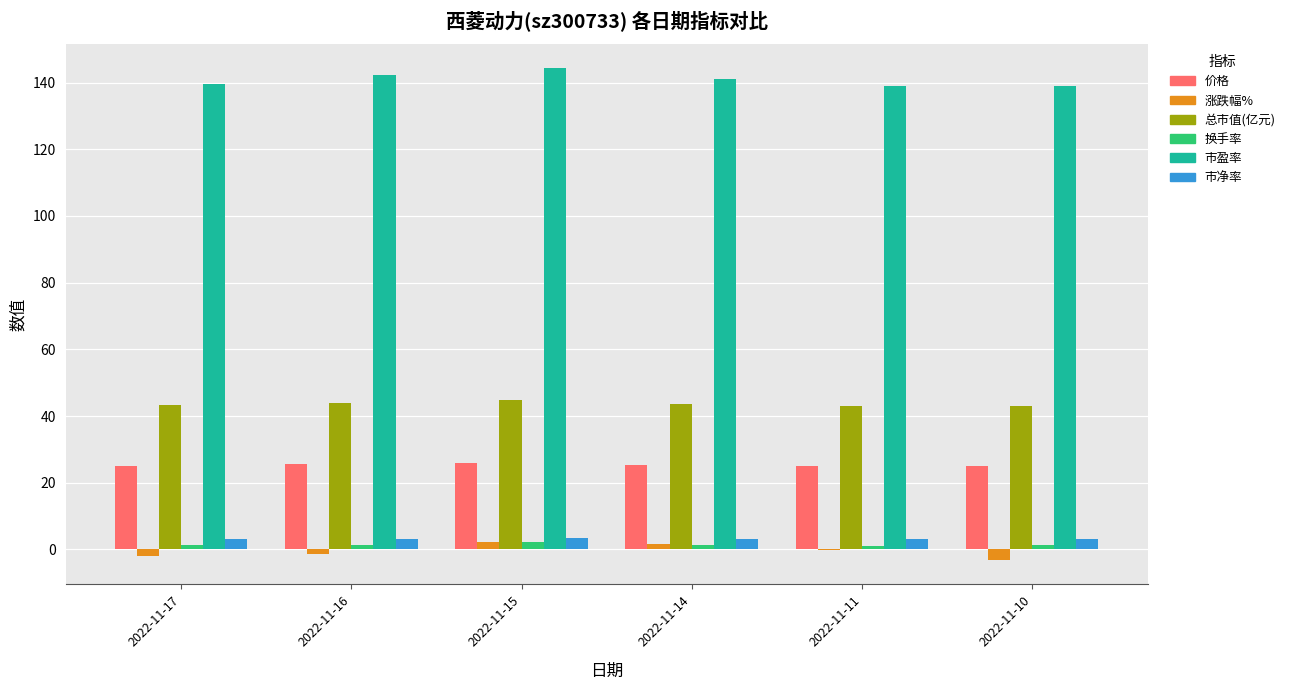

Does the chart contain stacked bars?

No